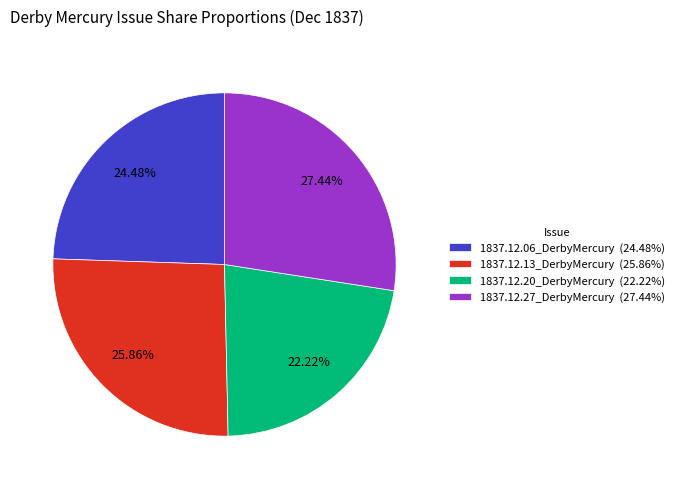

Which slice is the smallest?

1837.12.20_DerbyMercury